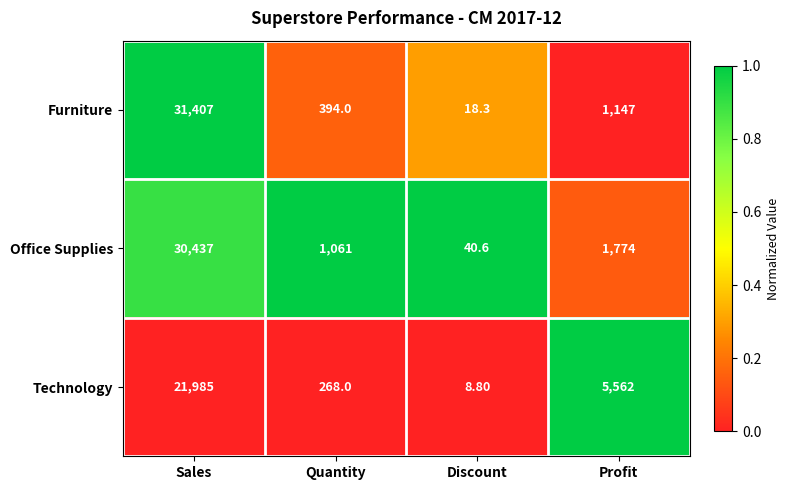

At which category is the sum across all series the highest?

Sales